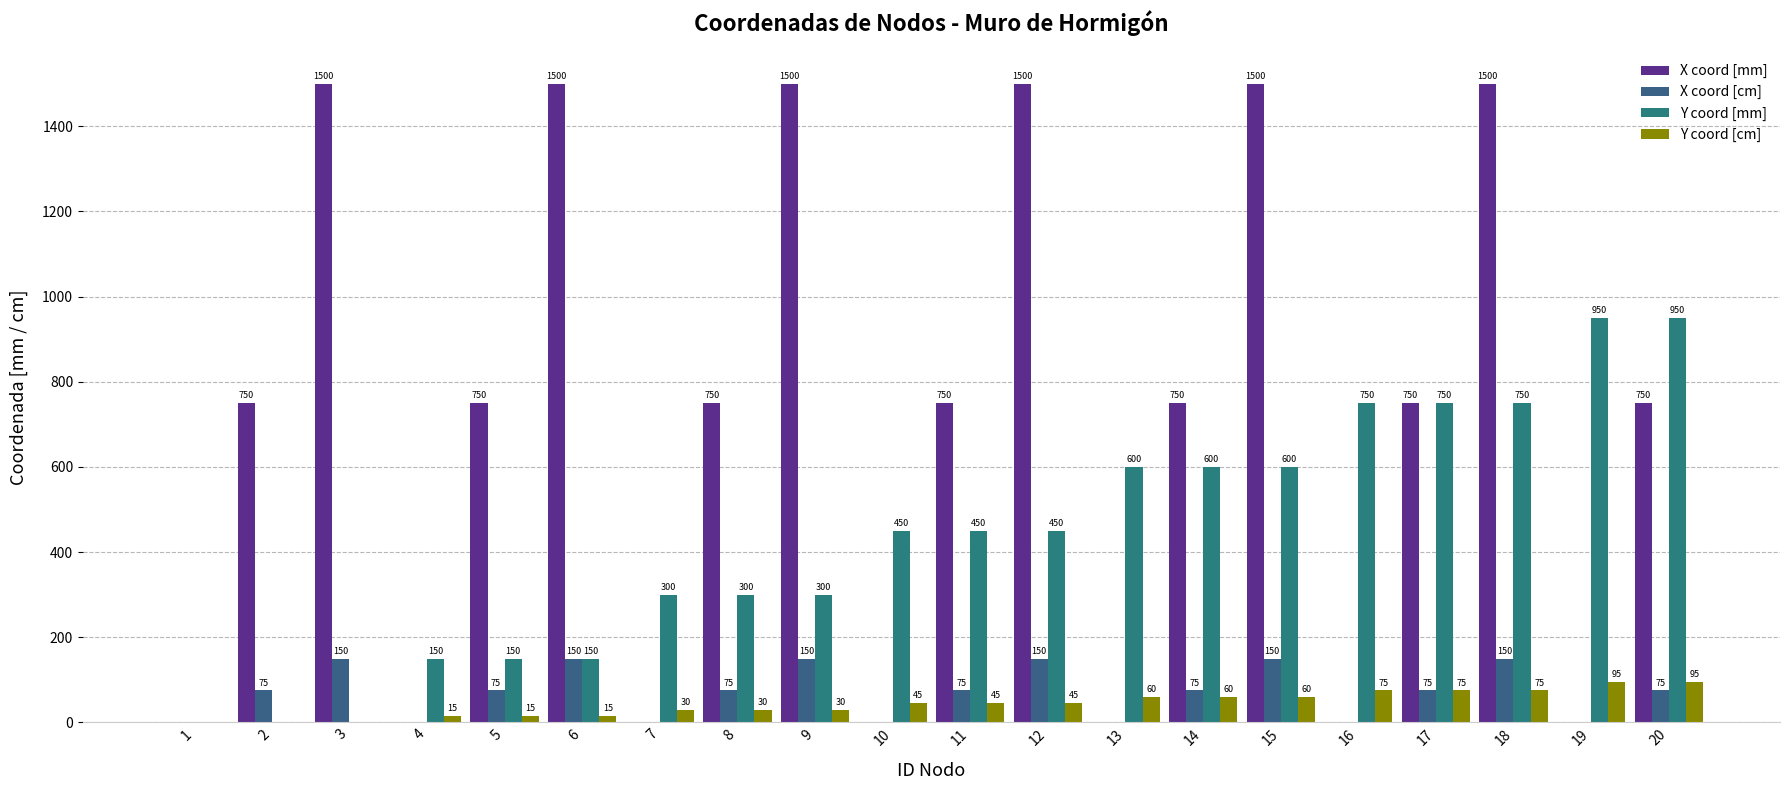

The value of X coord [mm] at 7 is -657. True or false?

False